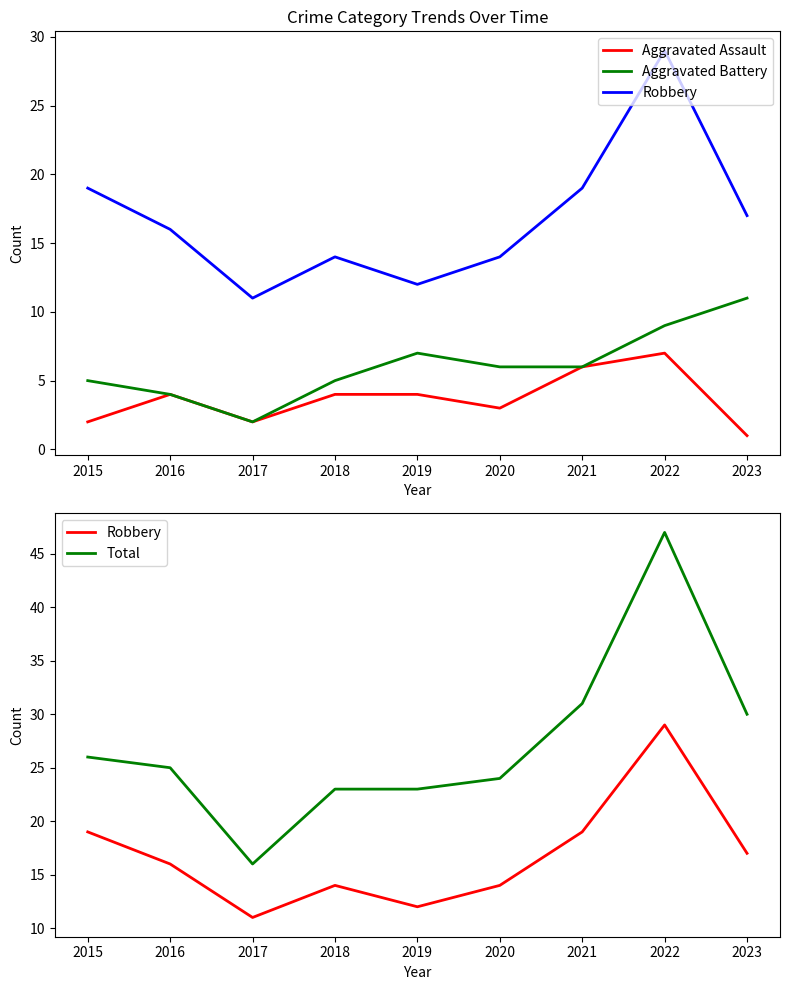

At which category does Robbery reach its first local valley?

2017